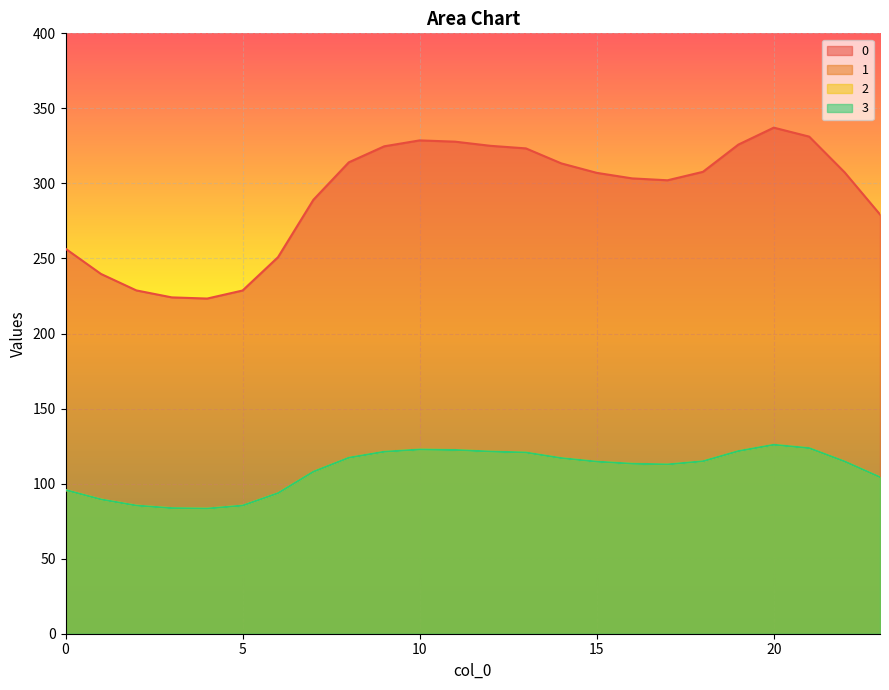

Is it true that 1 equals 192.7 at 18?

False